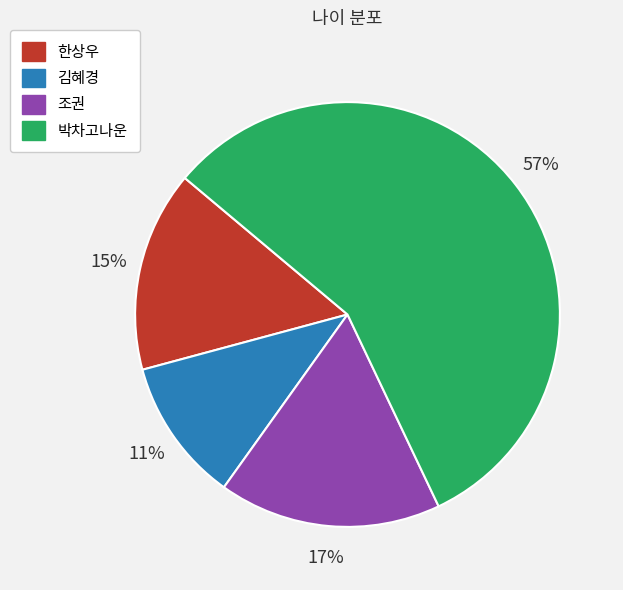

Is it true that 한상우 is 15% of the pie?

True